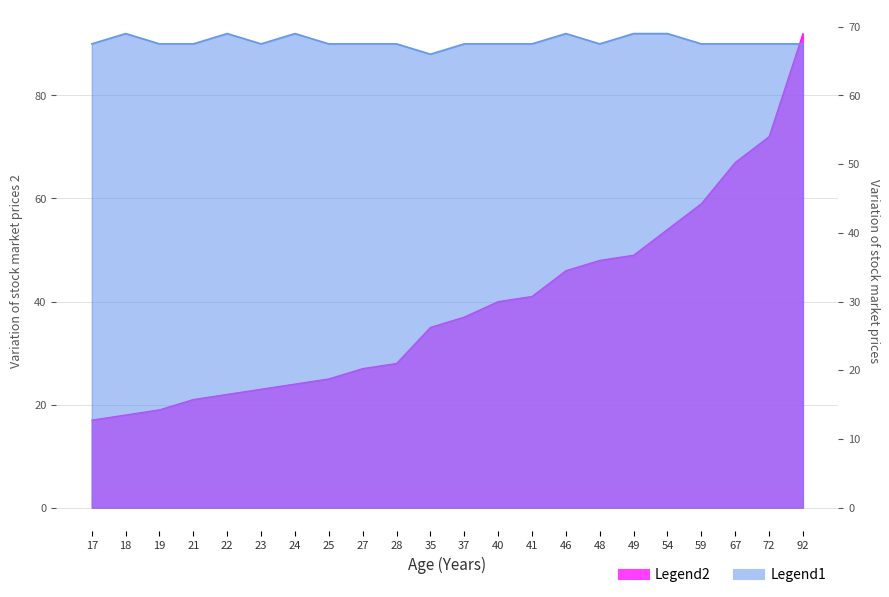

What is the approximate value of USIA at 17?

17.0